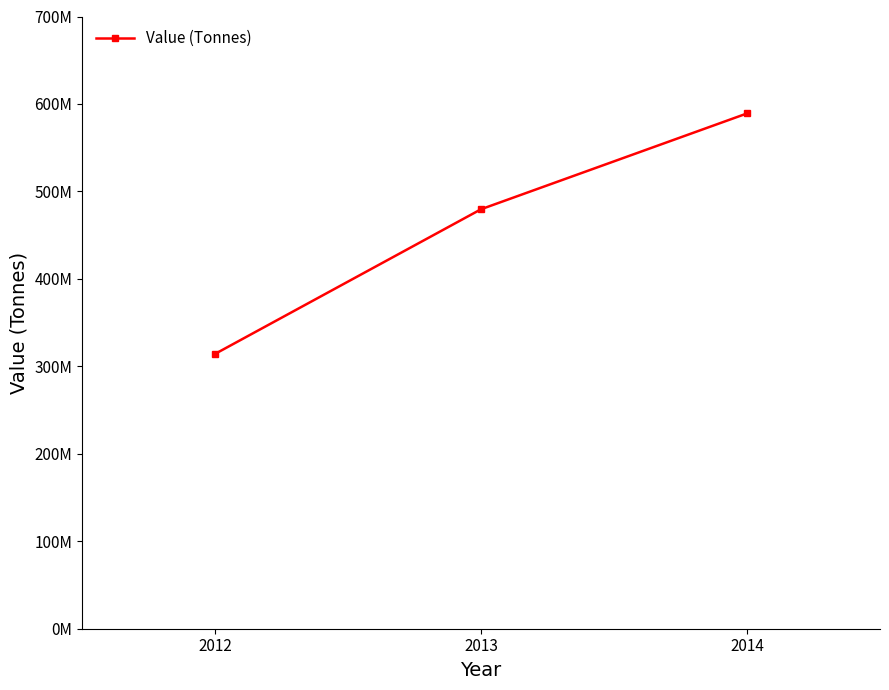

Reading left to right, extract all data points from this chart.

314269000	479639000	589168000